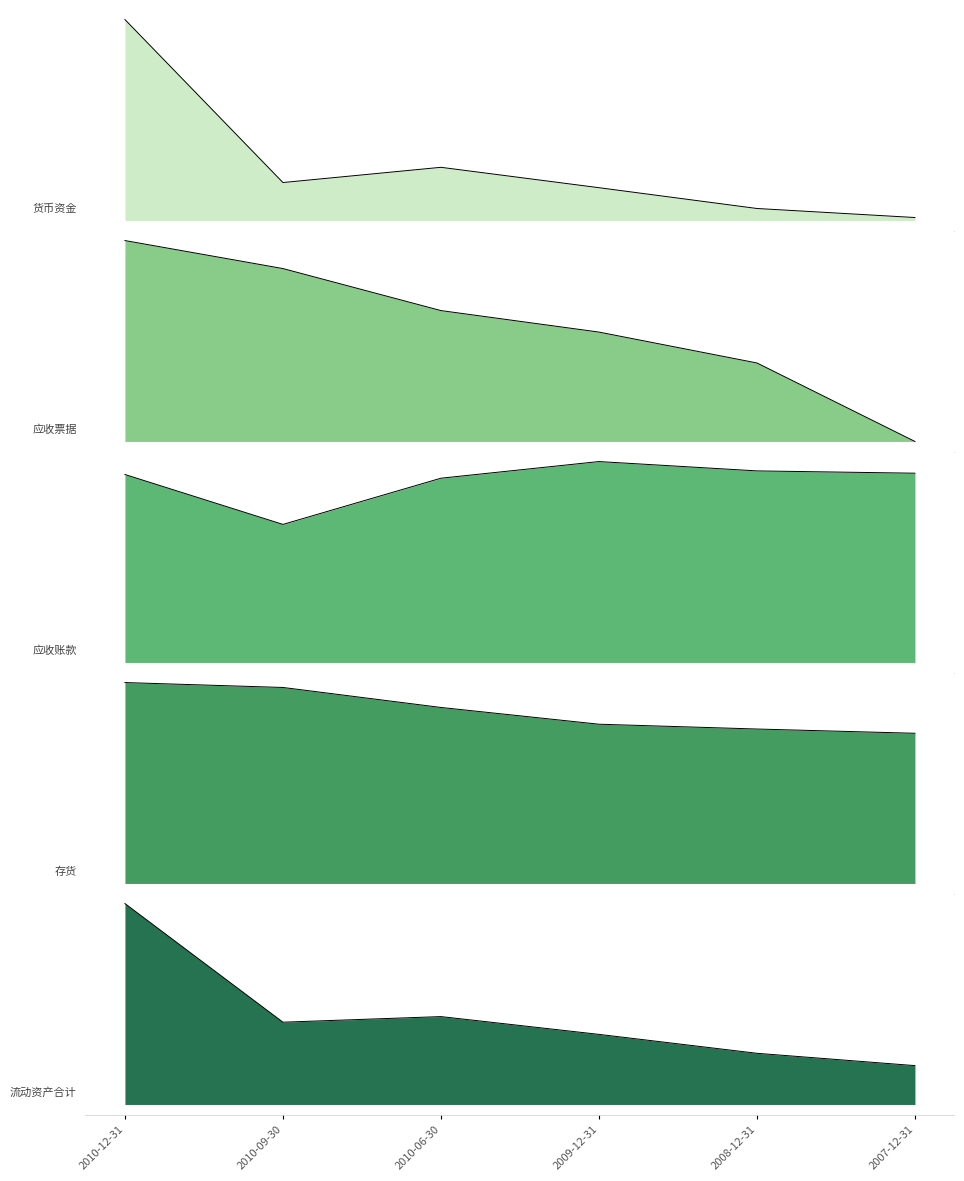

What is the value of the 应收票据 point at the 1st from the left?

12452